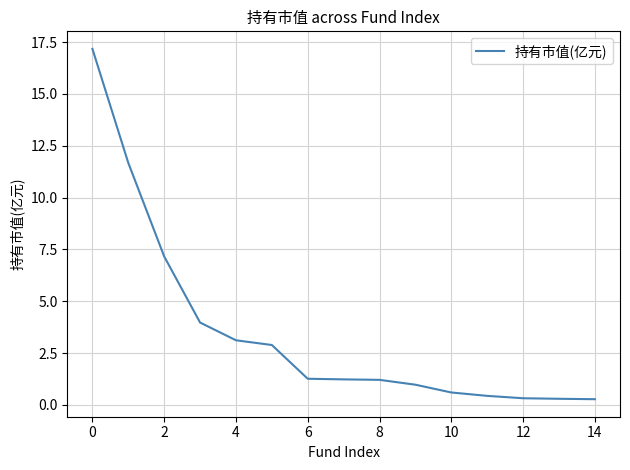

What is the maximum value shown in the chart?

17.2